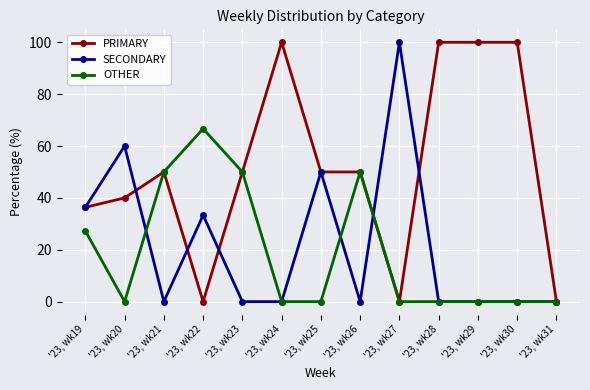

How many distinct data groups are displayed?

3